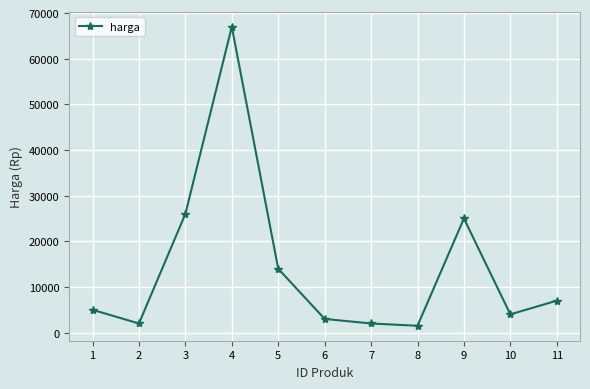

What is the value of the 4th point from the left?

67000